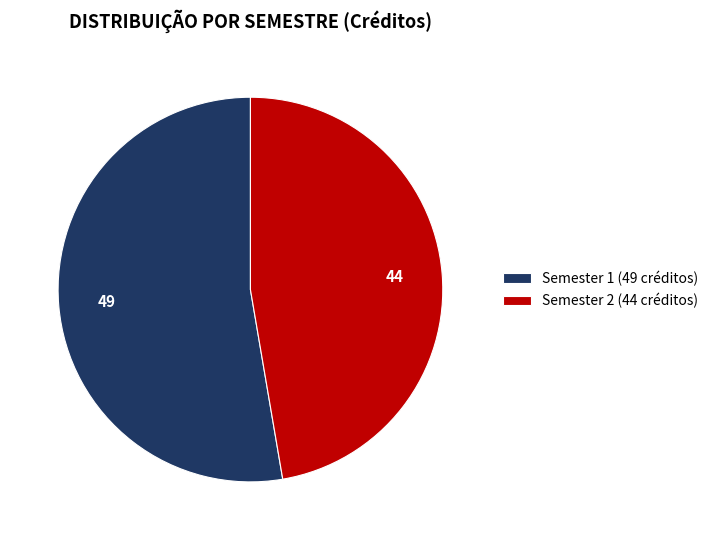

What is the ratio of the value at Semester 2 (44 créditos) to the value at Semester 1 (49 créditos)?

0.9